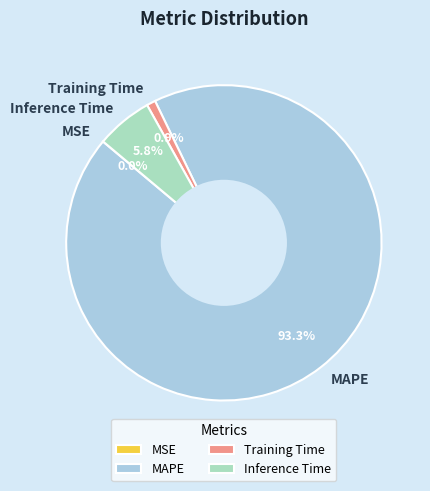

Do MAPE and Training Time together represent more than half of the pie?

Yes